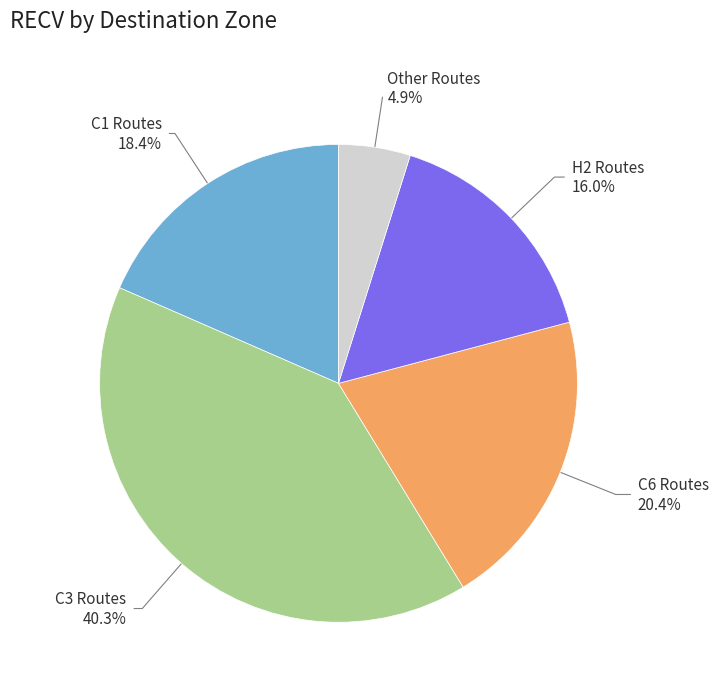

Does any single category account for the majority?

No